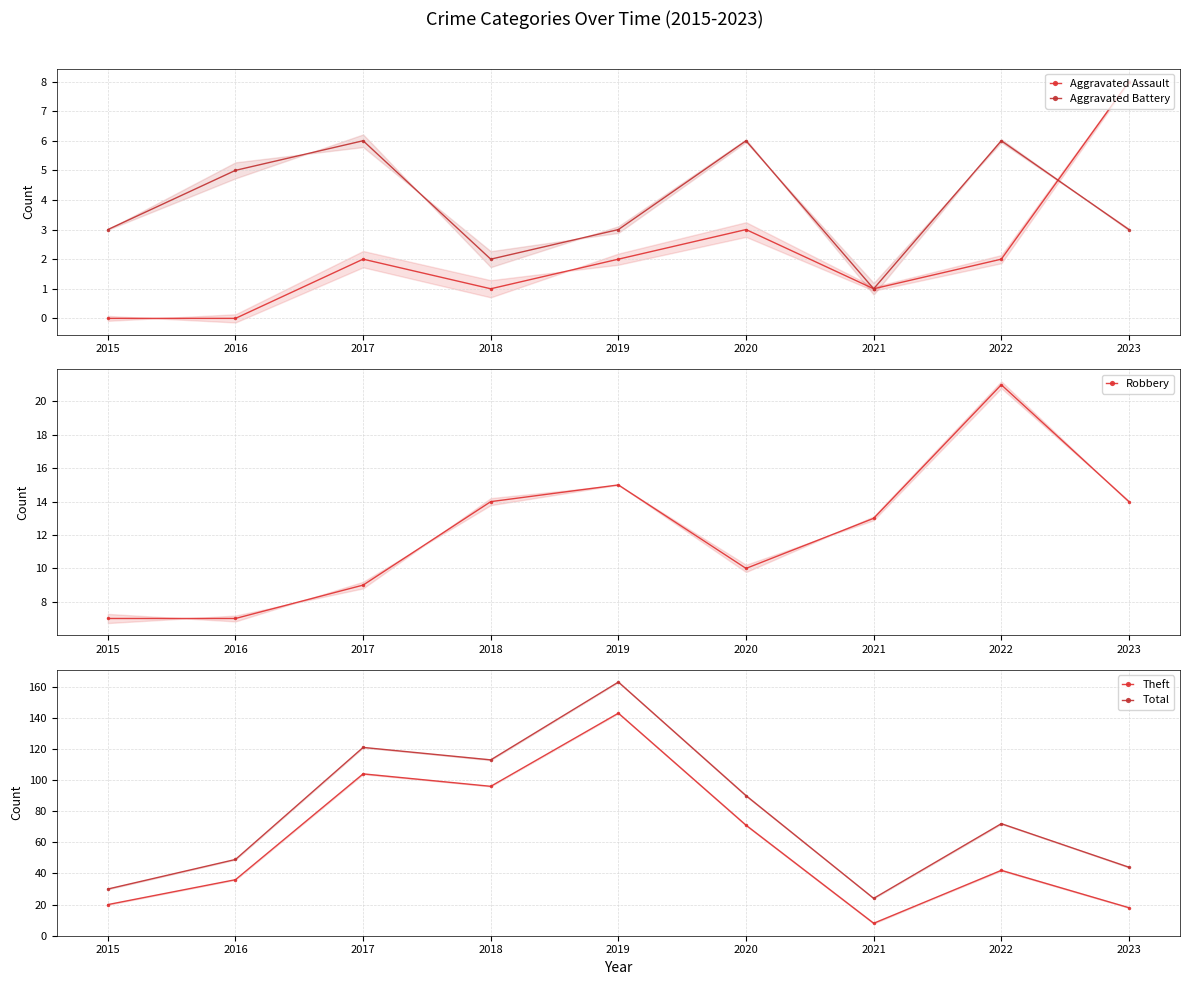

What is the difference between the Aggravated Battery values at 2021 and 2015?

2